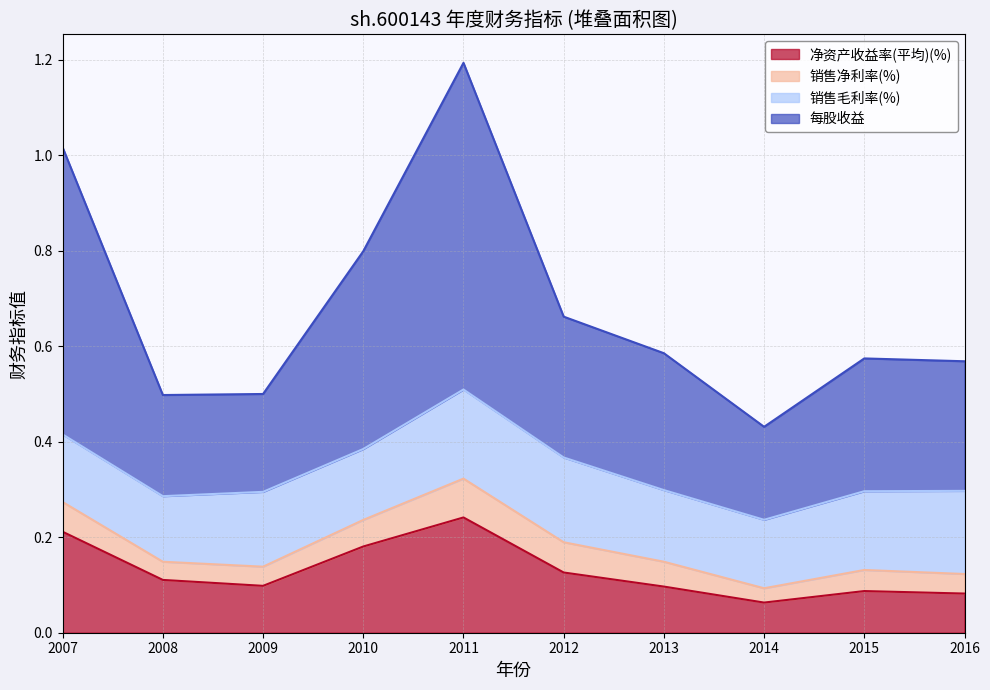

What is the total value across all series at 2008?

0.5